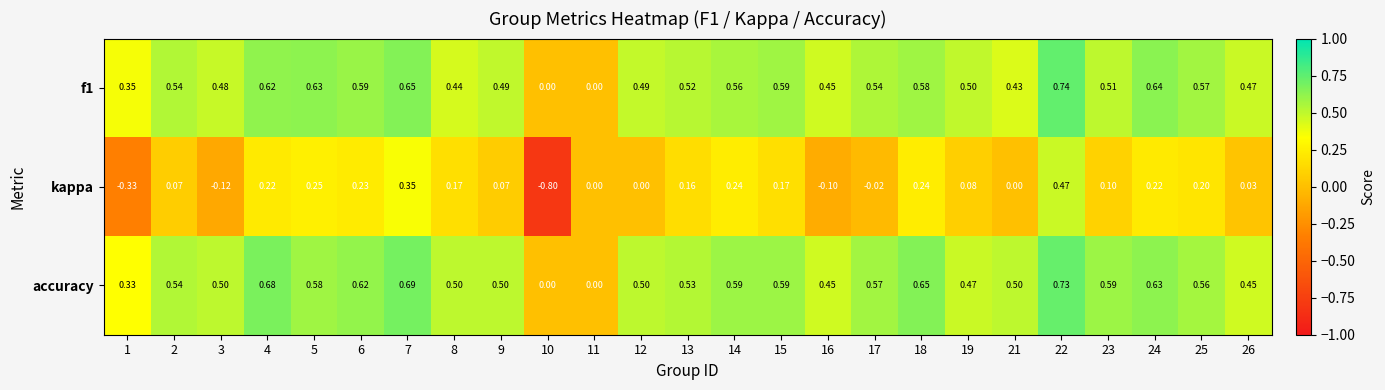

Is the value of kappa at 12 greater than the value of f1 at 4?

No